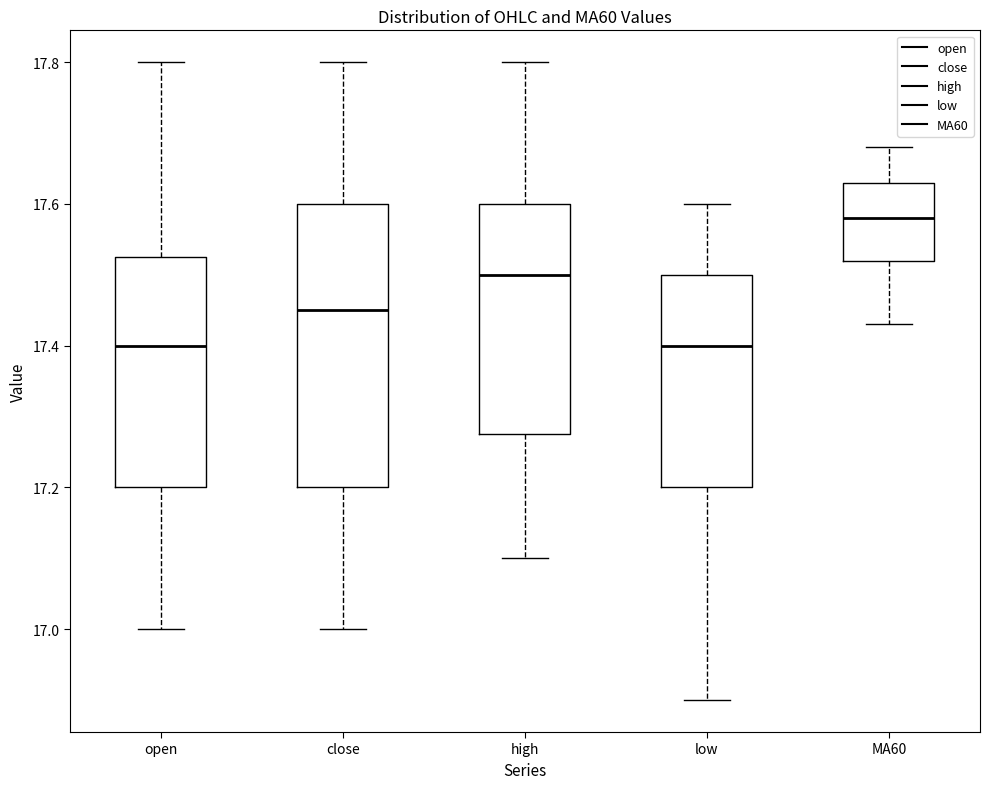

Which box has the highest median line?

MA60